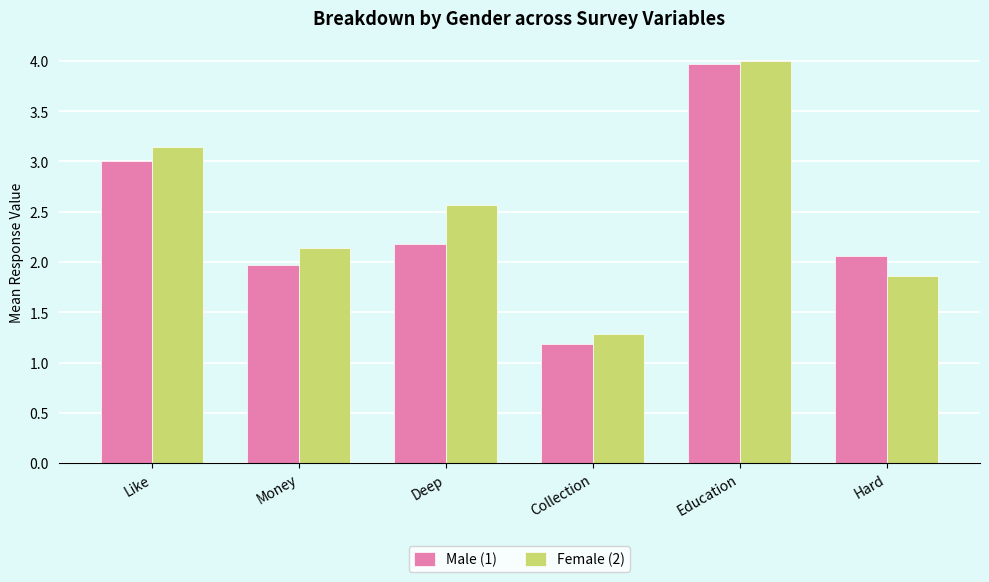

Which series has the largest total across all categories?

Female (2)